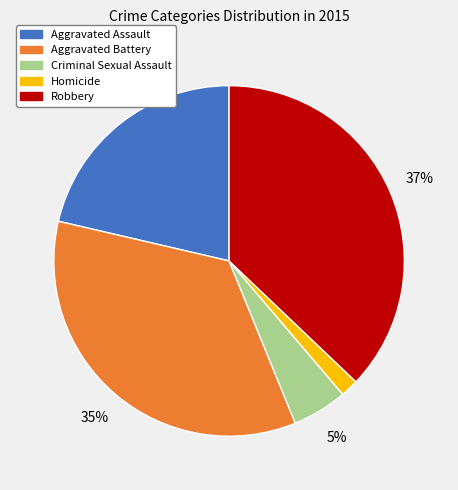

What is the smallest slice in the pie chart?

Homicide